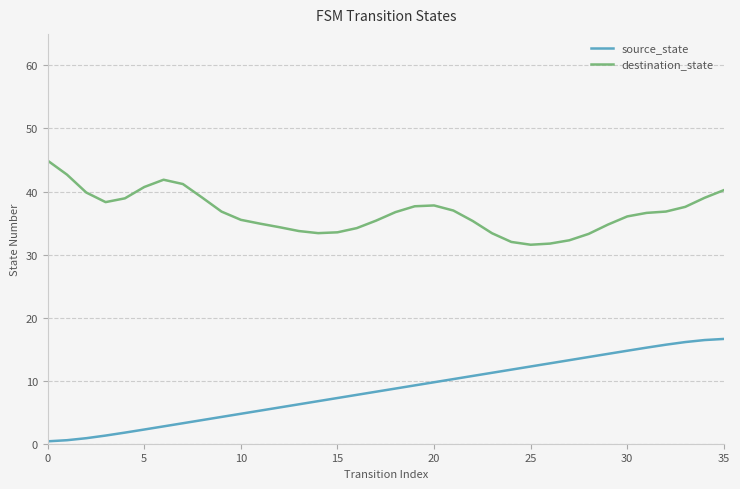

Is this an area chart (filled region under the line)?

No